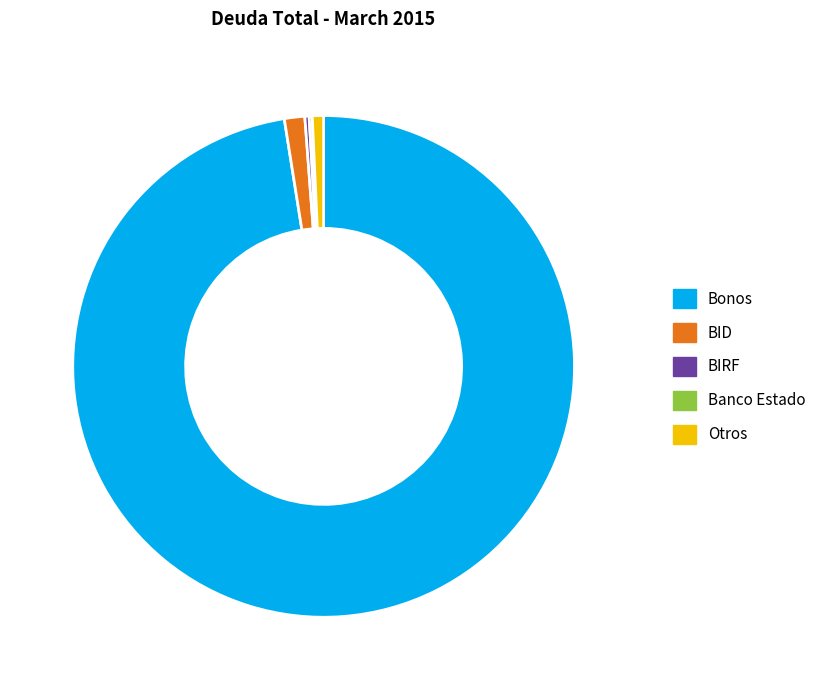

Is it true that BID is 1% of the pie?

True